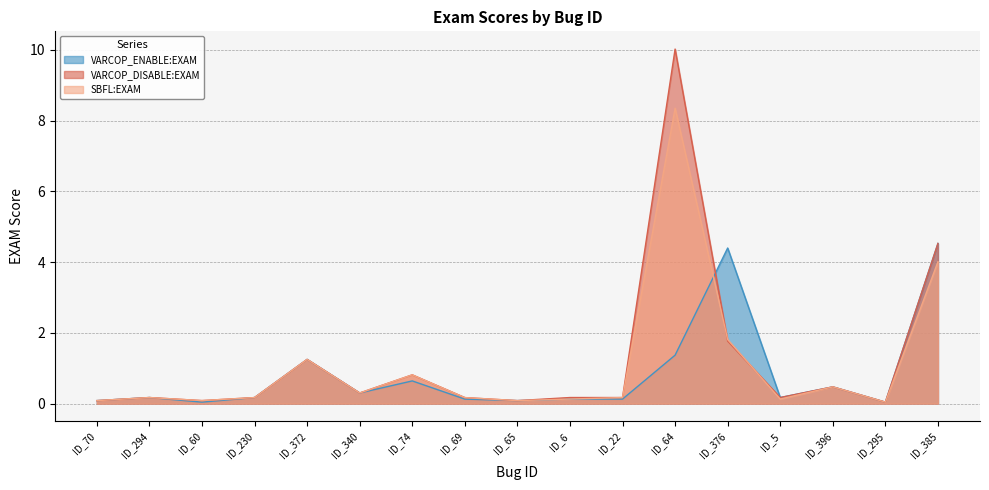

Rank the series by their maximum value, from lowest to highest.

VARCOP_ENABLE:EXAM, SBFL:EXAM, VARCOP_DISABLE:EXAM